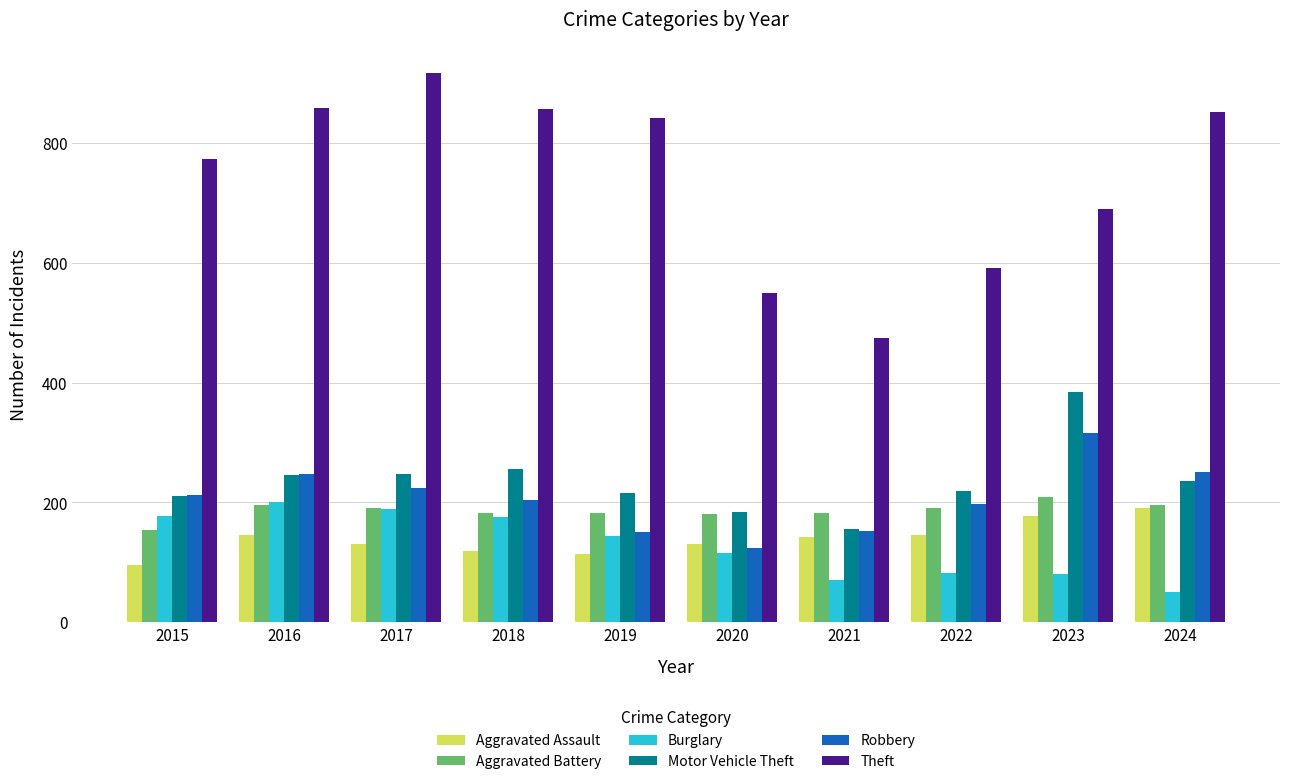

Which series has the largest range (max minus min)?

Theft